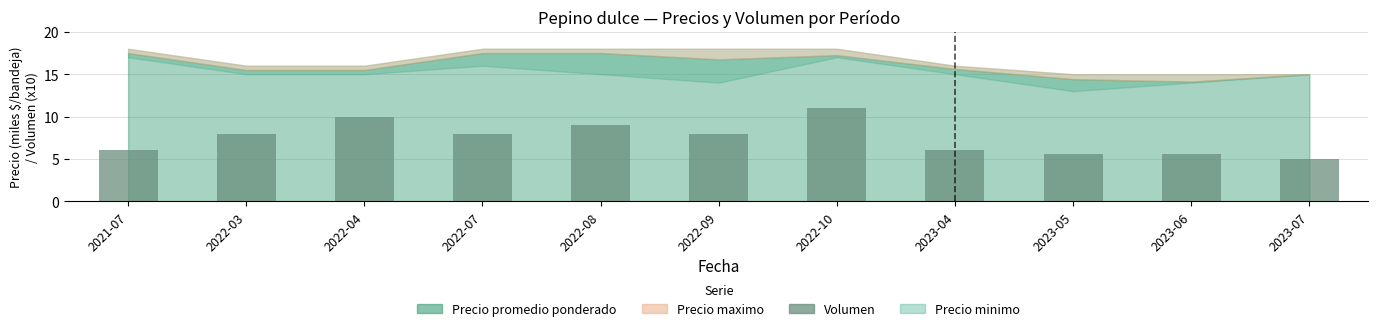

What is the minimum value shown in the chart?

5.0